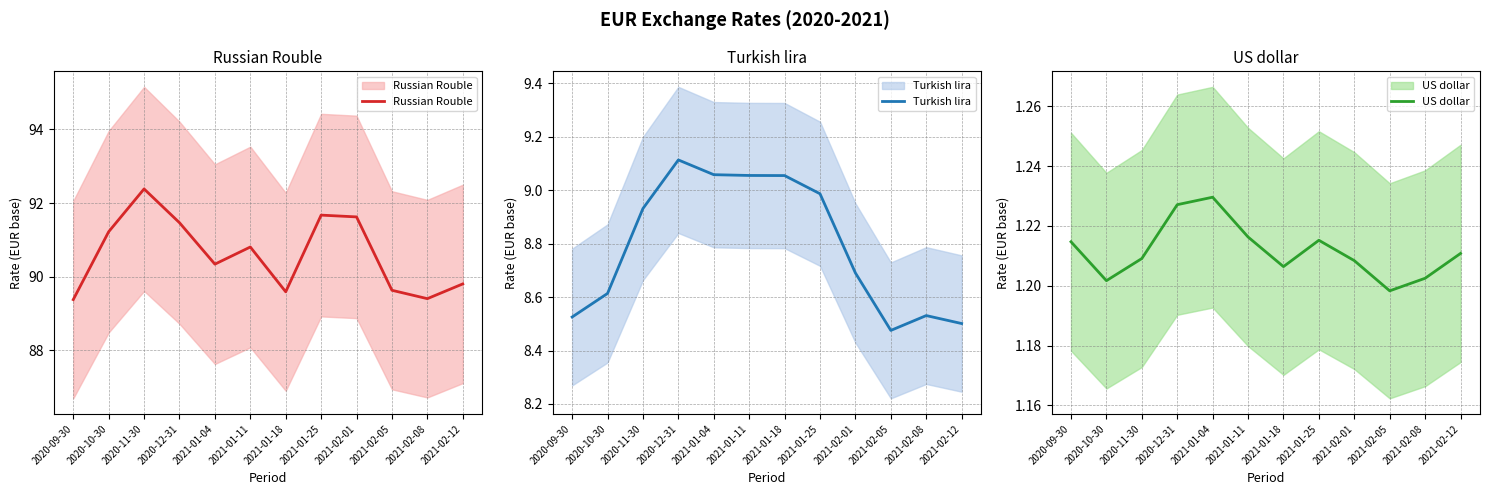

The Turkish lira series shows 9.1 at 2021-01-18. True or false?

True